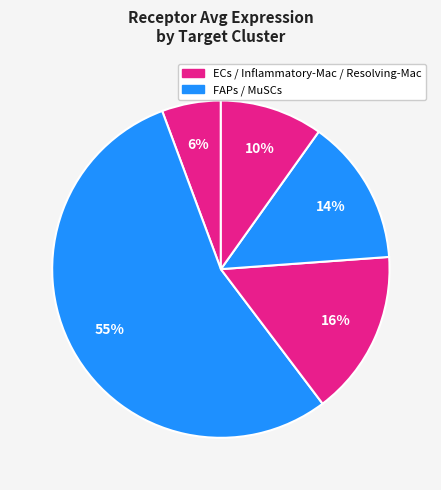

Does any single category account for the majority?

Yes